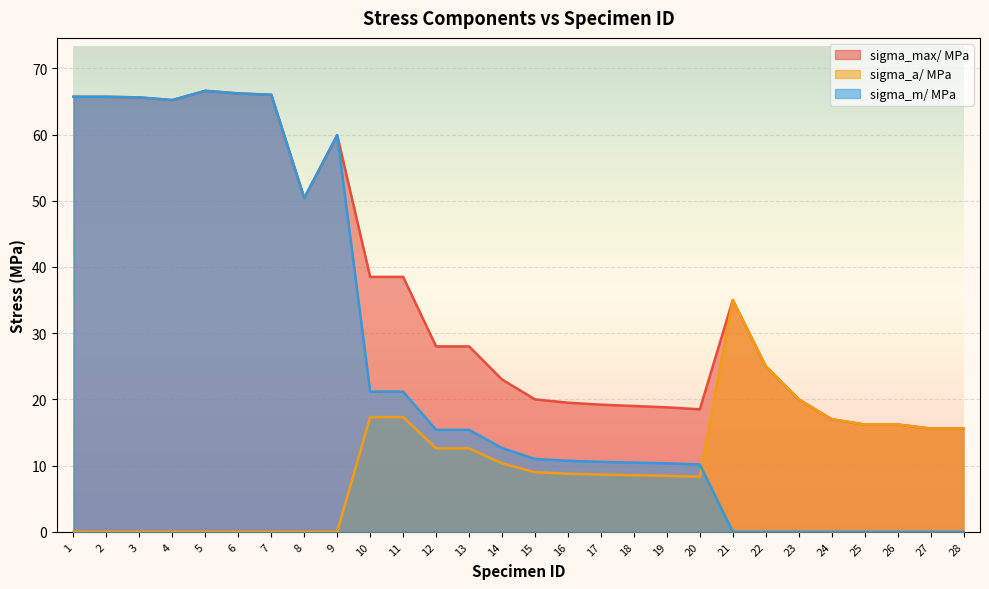

What is the average value of the sigma_max/ MPa series?

35.8